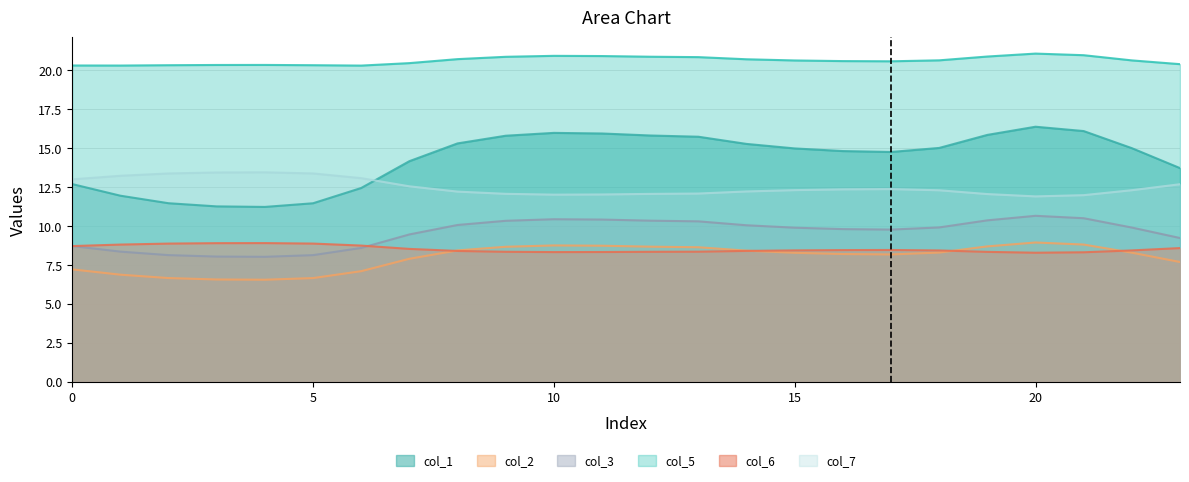

The value of col_3 at 1 is 2.1. True or false?

False